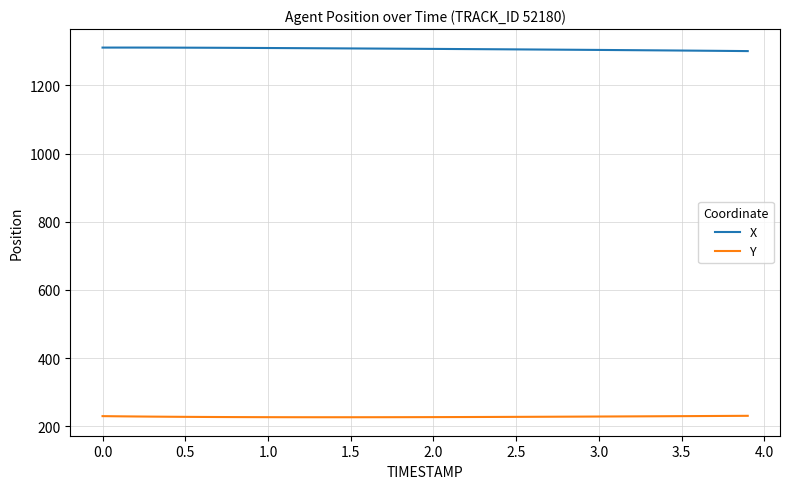

What is the minimum value for X?

1300.7